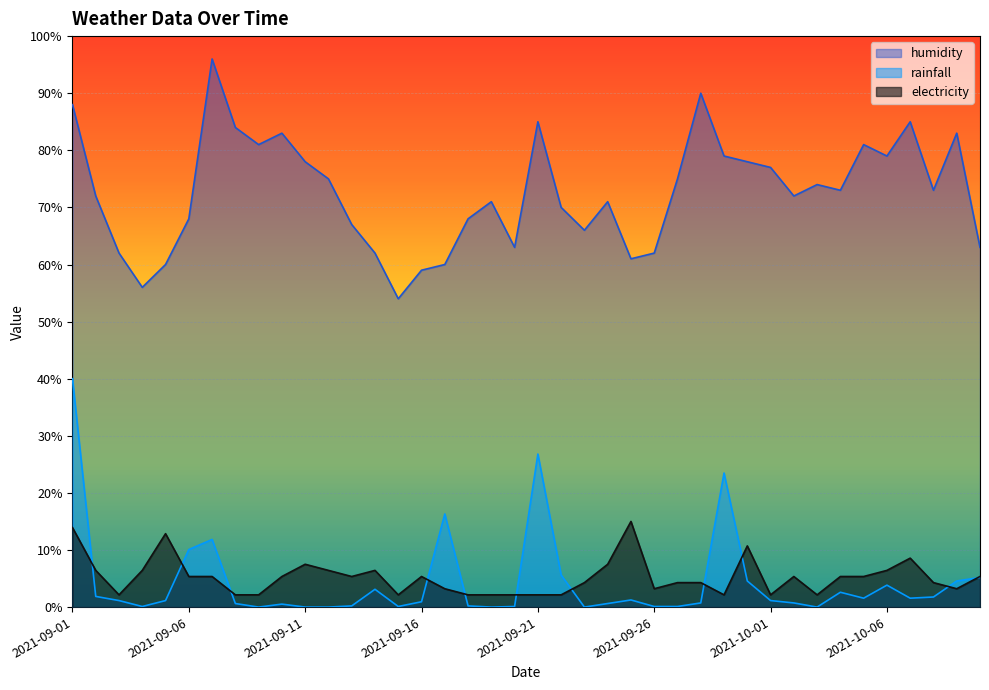

How many data points in electricity are less than 5?

19